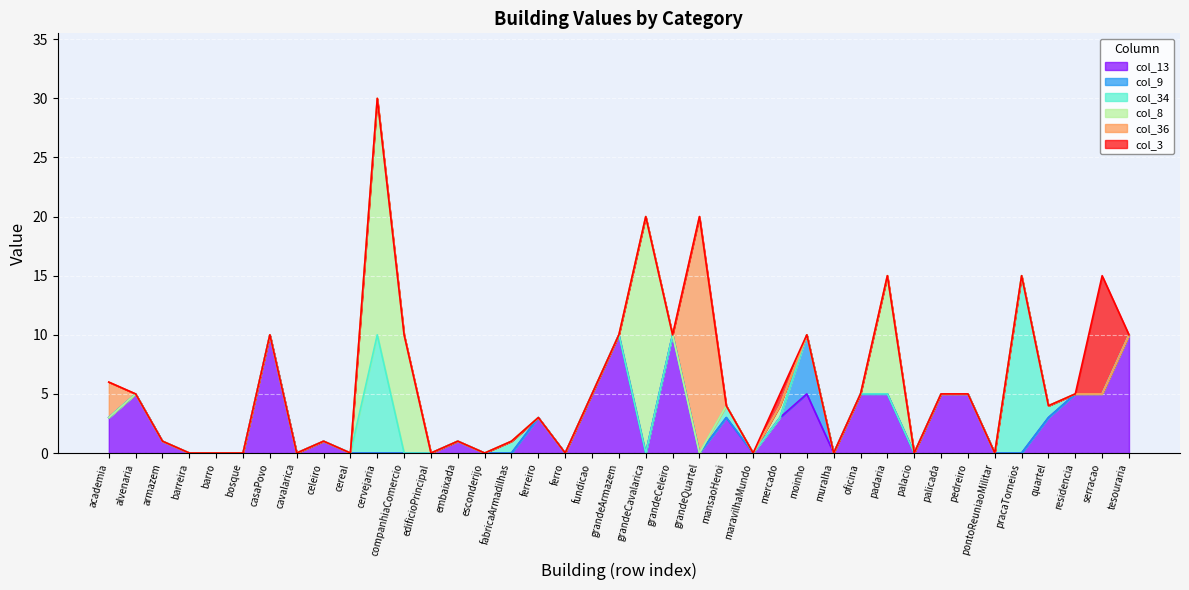

How many lines are shown in the chart?

6